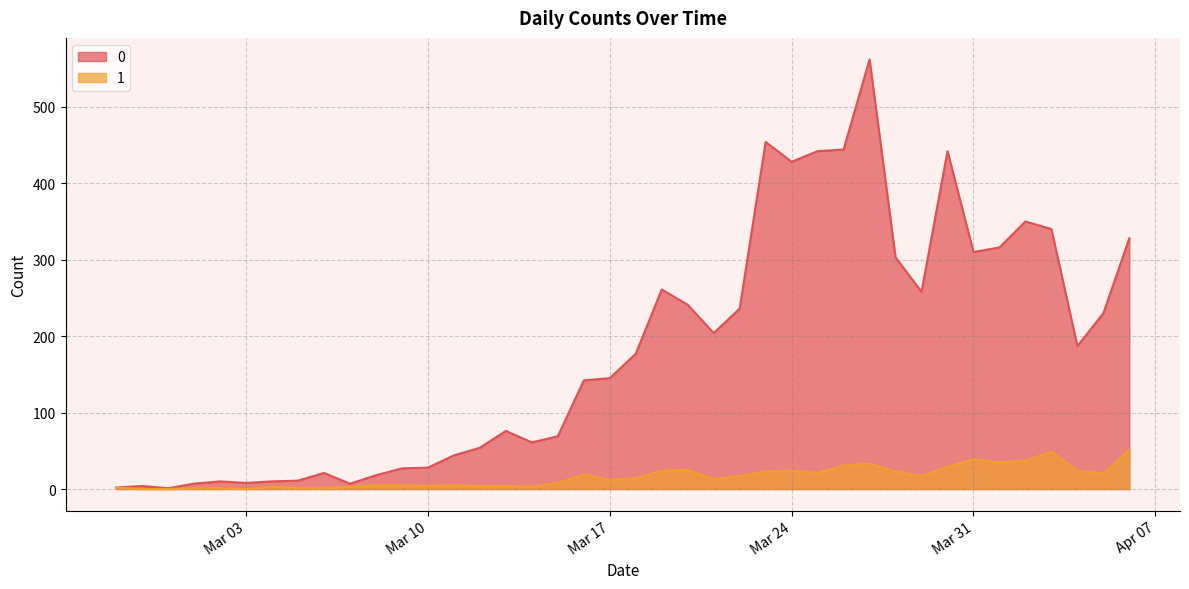

Does the chart have visible grid lines?

Yes